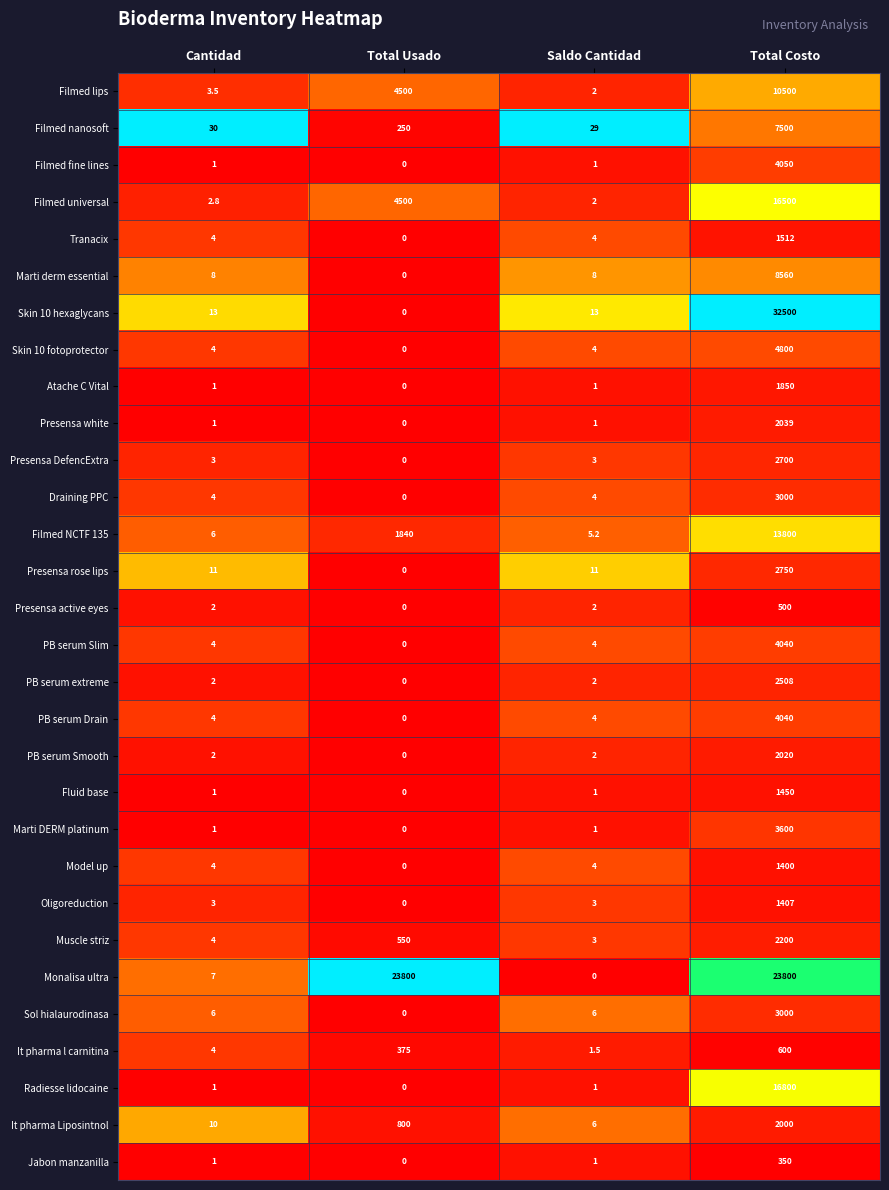

What is the sum of all Filmed fine lines values?

4052.0